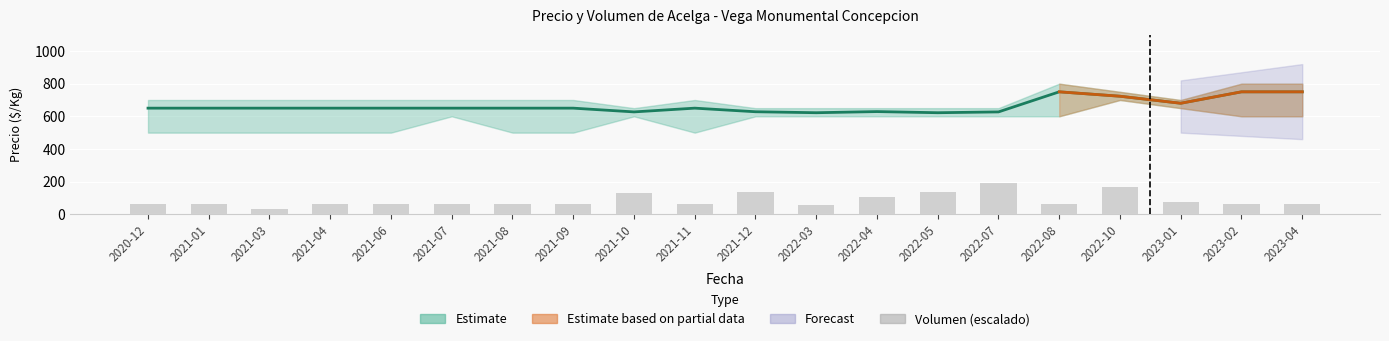

What is the sum of the Volumen (escalado) values at 2021-01 and 2023-04?

123.1